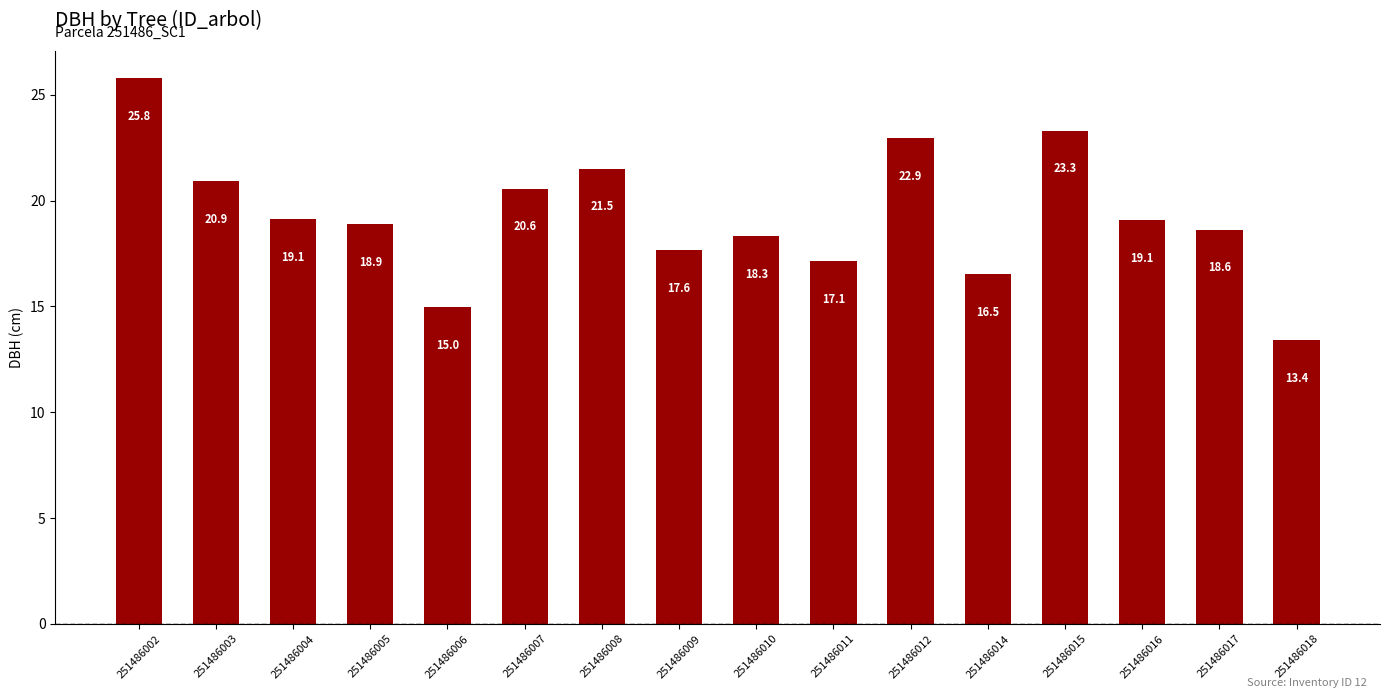

Approximately how many times larger is the value at 251486008 compared to 251486006?

1.4